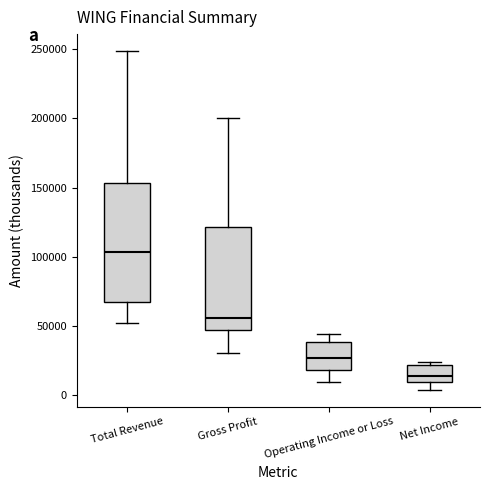

Reading left to right, read every box against the y-axis: the position of its median line, the range the box covers, and the ends of its whiskers. The values are not printed on the chart, so give them approximately, as read against the axis.

Total Revenue: median 105000, box 65000 to 155000, whiskers 50000 to 250000
Gross Profit: median 55000, box 45000 to 120000, whiskers 30000 to 200000
Operating Income or Loss: median 25000, box 20000 to 40000, whiskers 10000 to 45000
Net Income: median 15000, box 10000 to 20000, whiskers 5000 to 25000